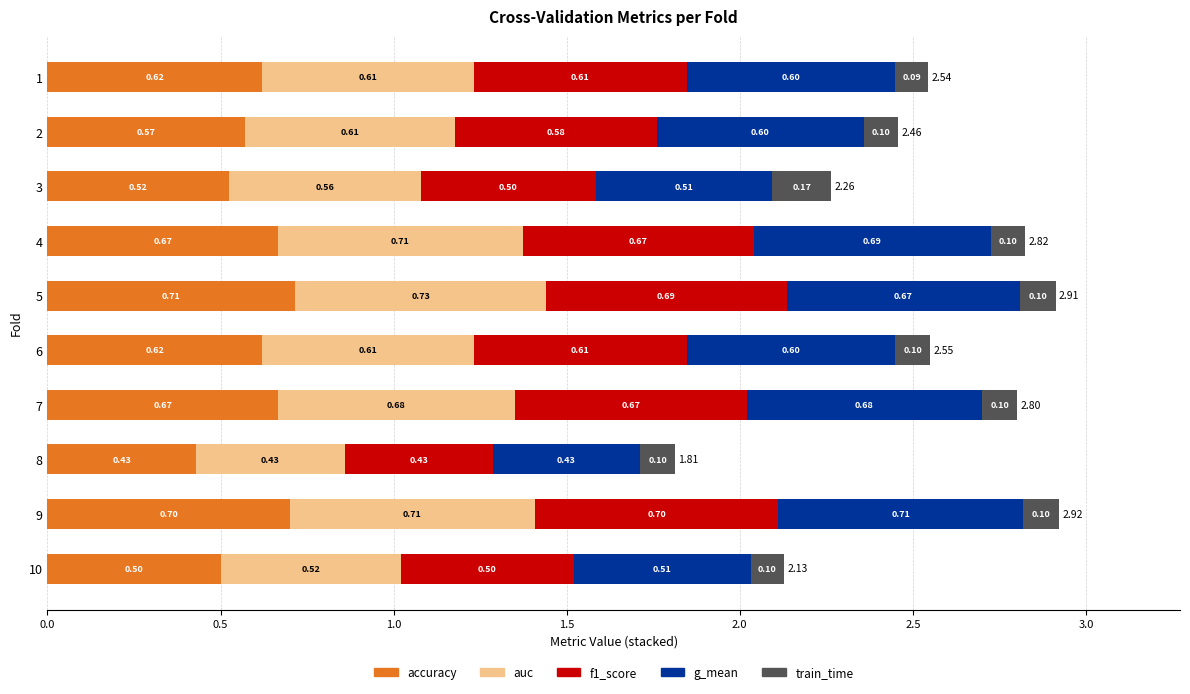

At which category is the sum across all series the highest?

9